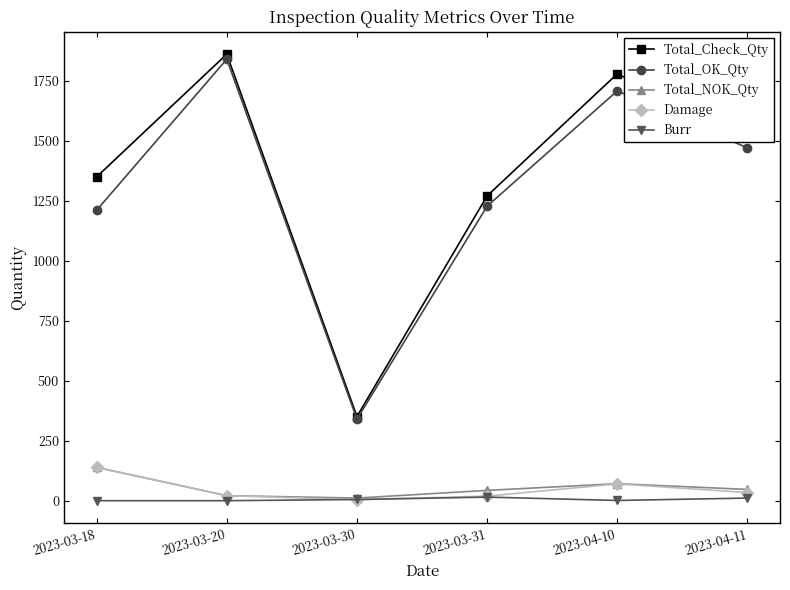

What is the label of the 3rd point from the right?

2023-03-31